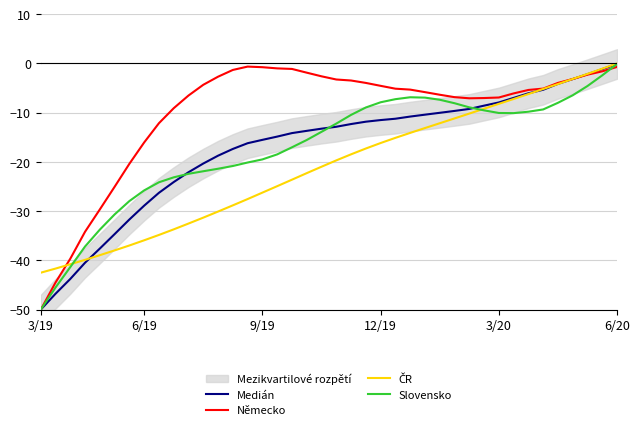

At which label does Slovensko reach its peak?

6/20